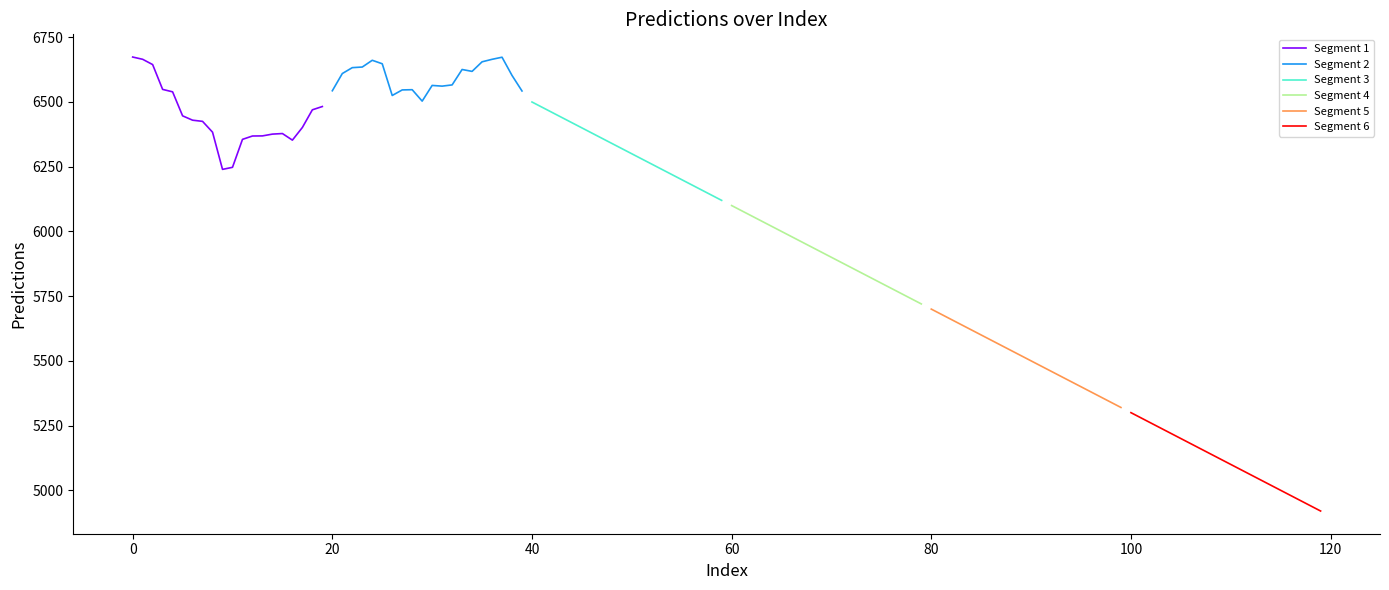

What is the highest value of the Segment 1 series?

6673.7